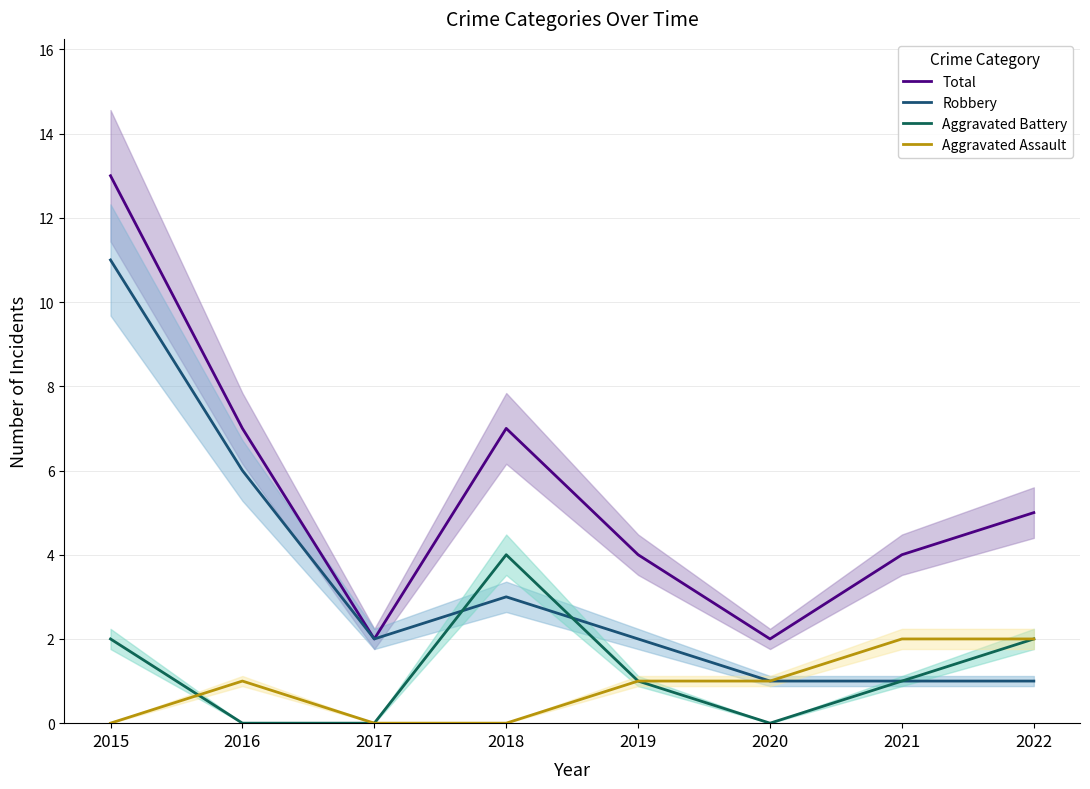

Which category has the lowest value across all series?

2016